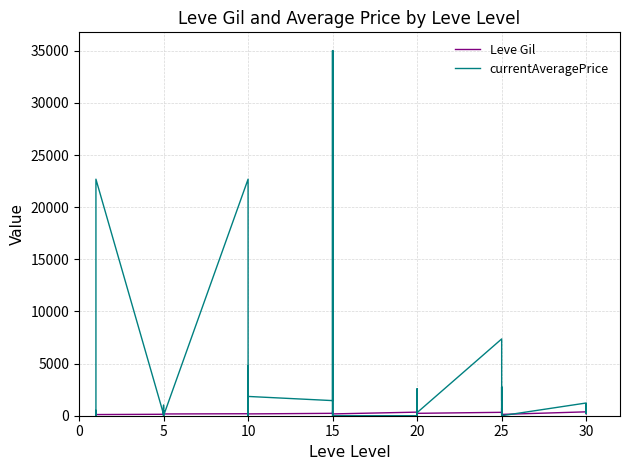

True or false: Leve Gil and currentAveragePrice intersect in this chart.

True